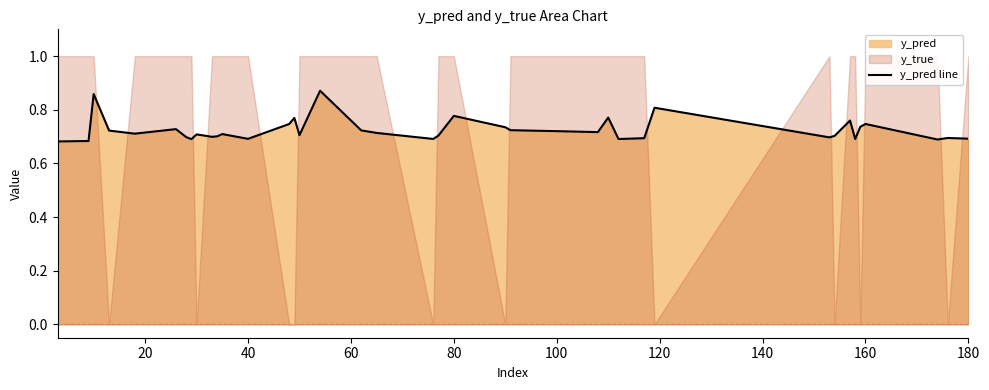

Does the chart display data point markers on the line(s)?

No